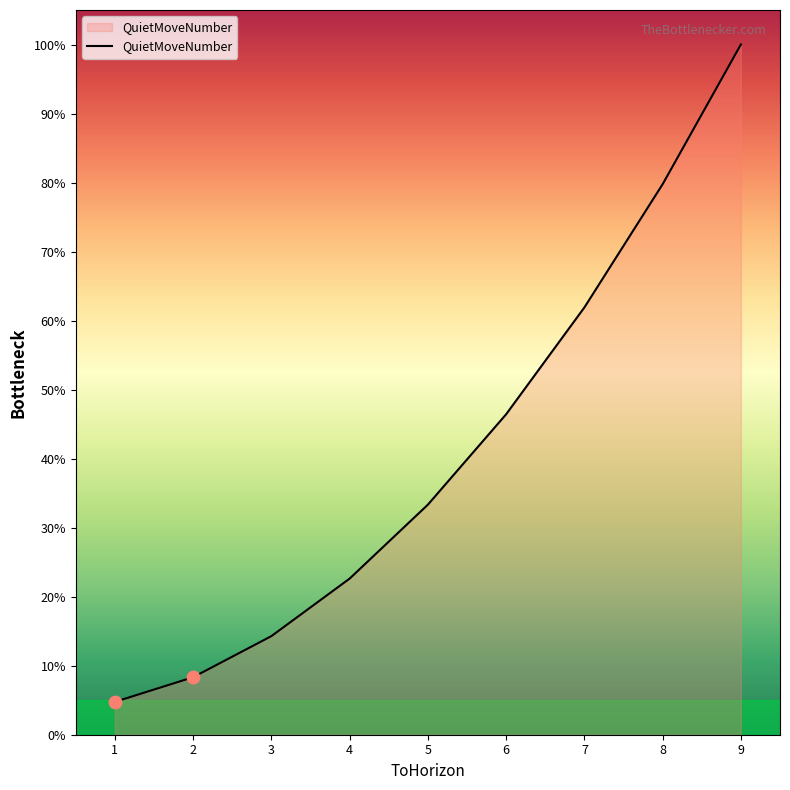

Which has a higher value, 1 or 3?

3